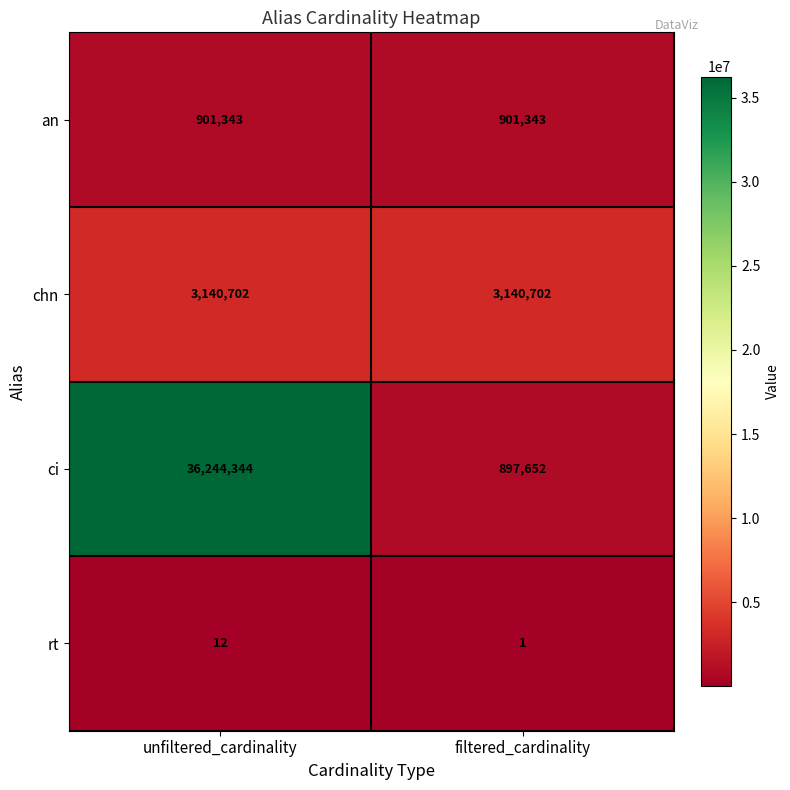

How many categories are shown in the chart?

2